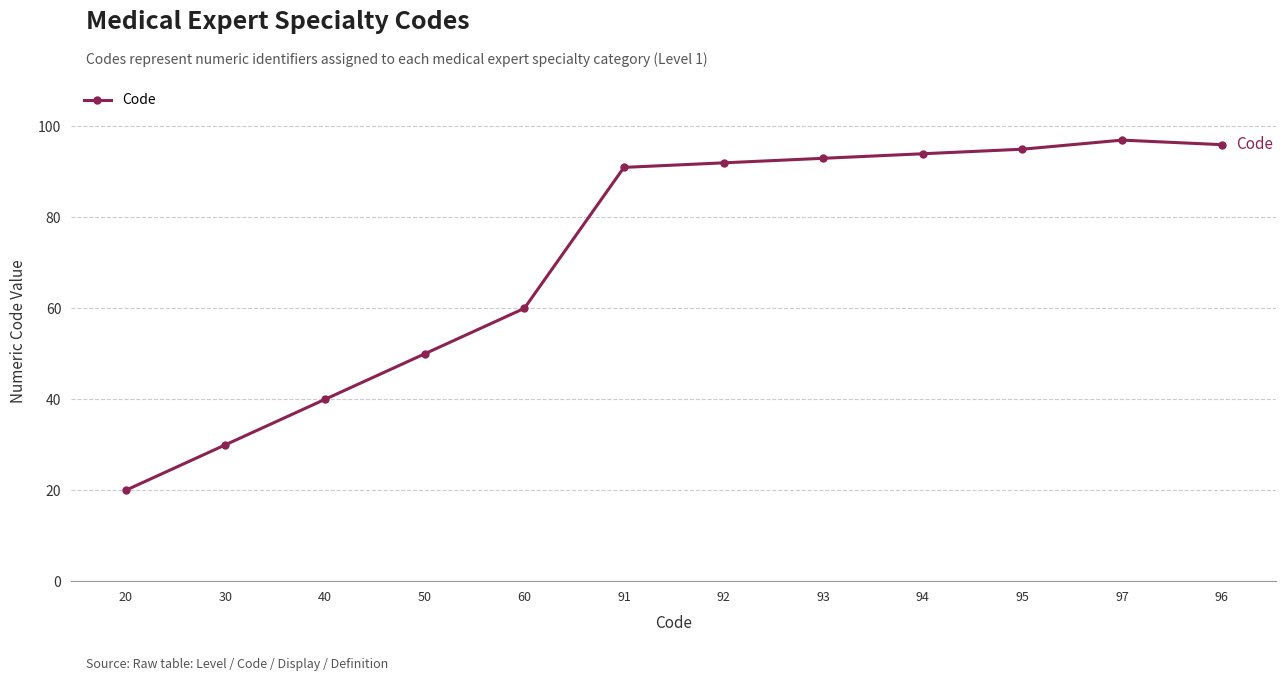

Between 50 and 40, which is larger?

50